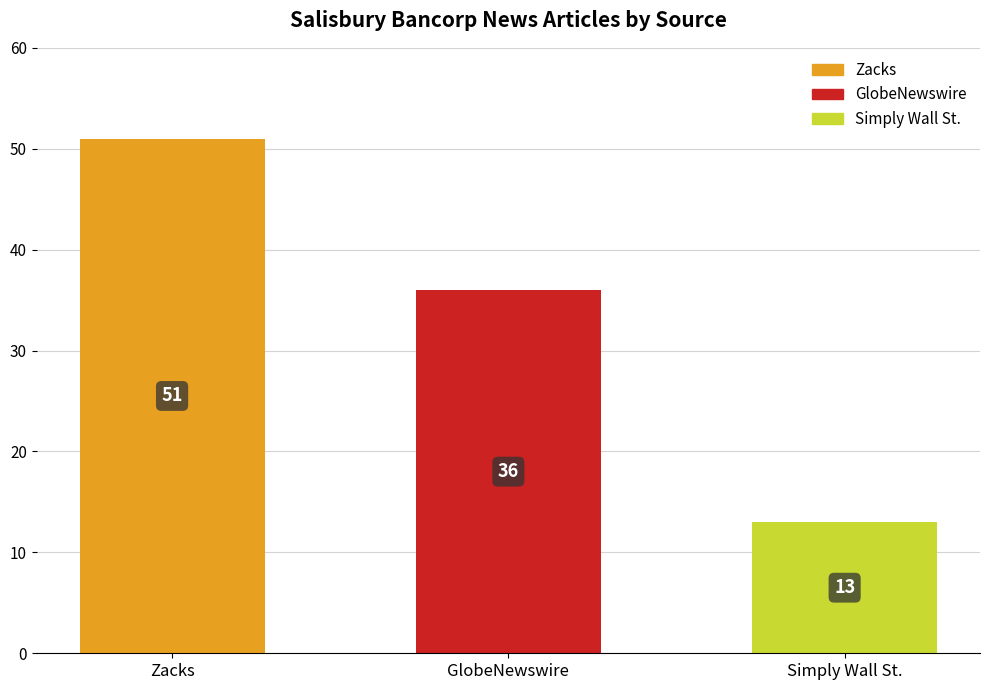

Rank the categories by value from lowest to highest.

Simply Wall St., GlobeNewswire, Zacks